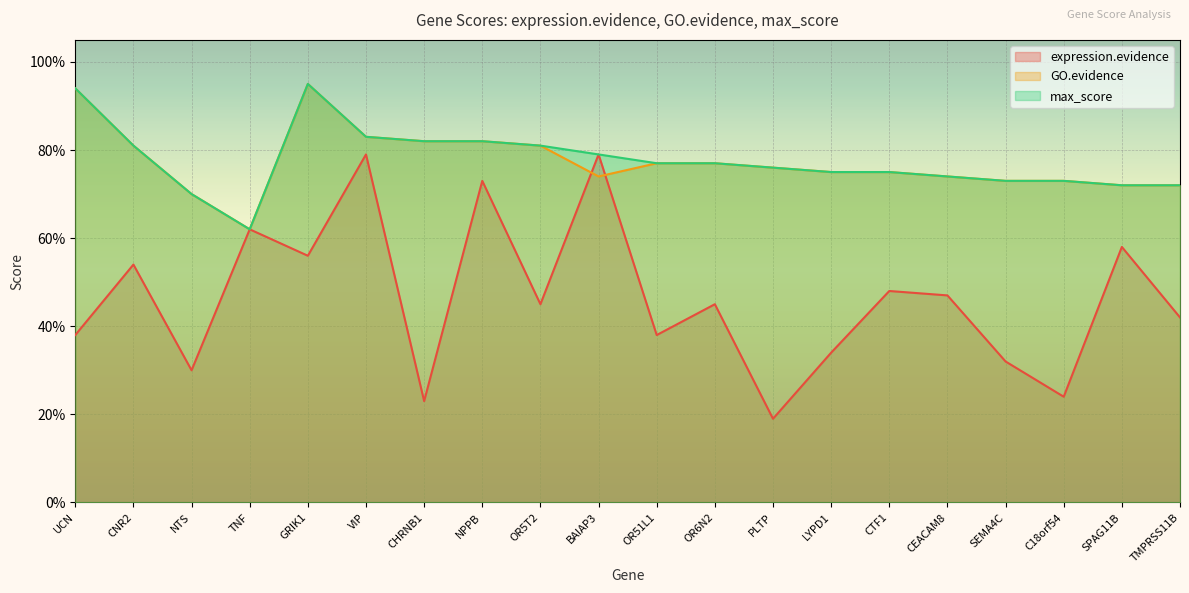

What is the total value across all series at UCN?

2.3